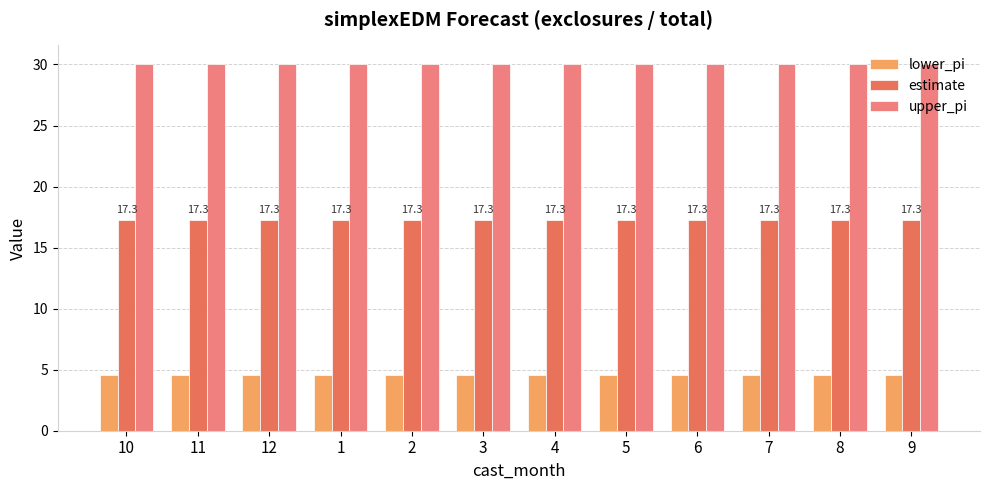

What is the highest value of the upper_pi series?

30.1